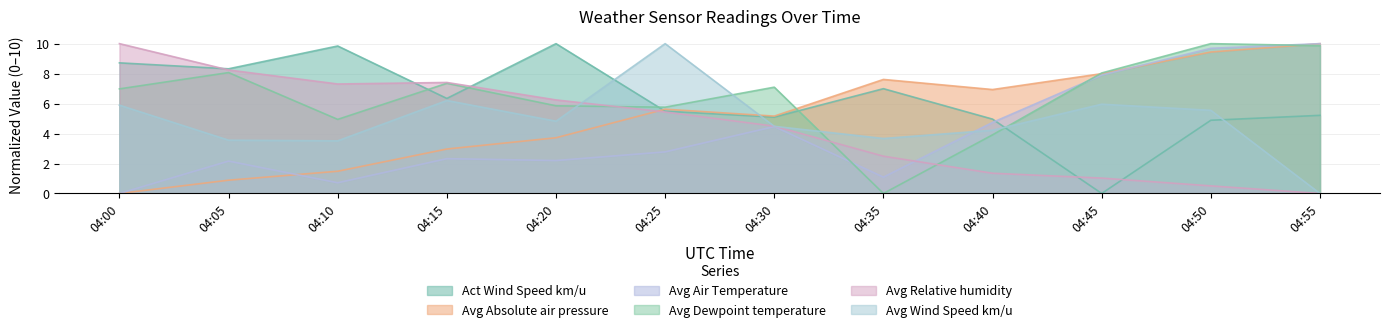

What is the total value across all series at 04:40?

26.1